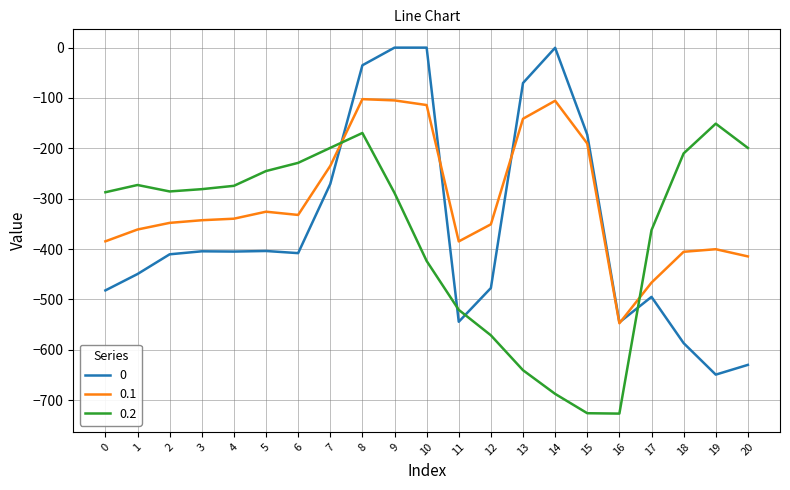

Where do 0.2 and 0 first cross each other?

7 and 8